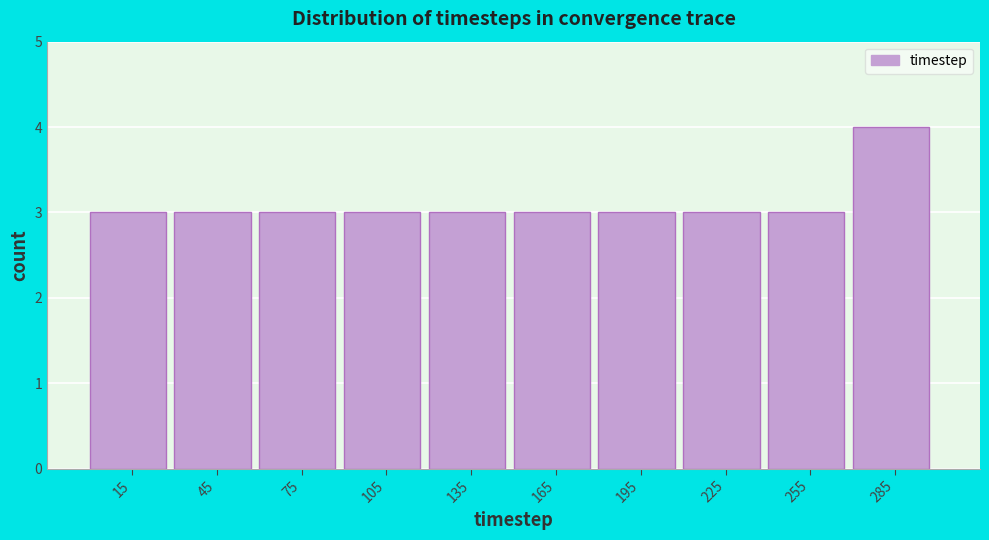

Reading left to right, list every bar in this chart as the range it spans on the x-axis followed by its height. The values are not printed on the chart, so give them approximately, as read against the axis.

0 to 30: 3
30 to 60: 3
60 to 90: 3
90 to 120: 3
120 to 150: 3
150 to 180: 3
180 to 210: 3
210 to 240: 3
240 to 270: 3
270 to 300: 4